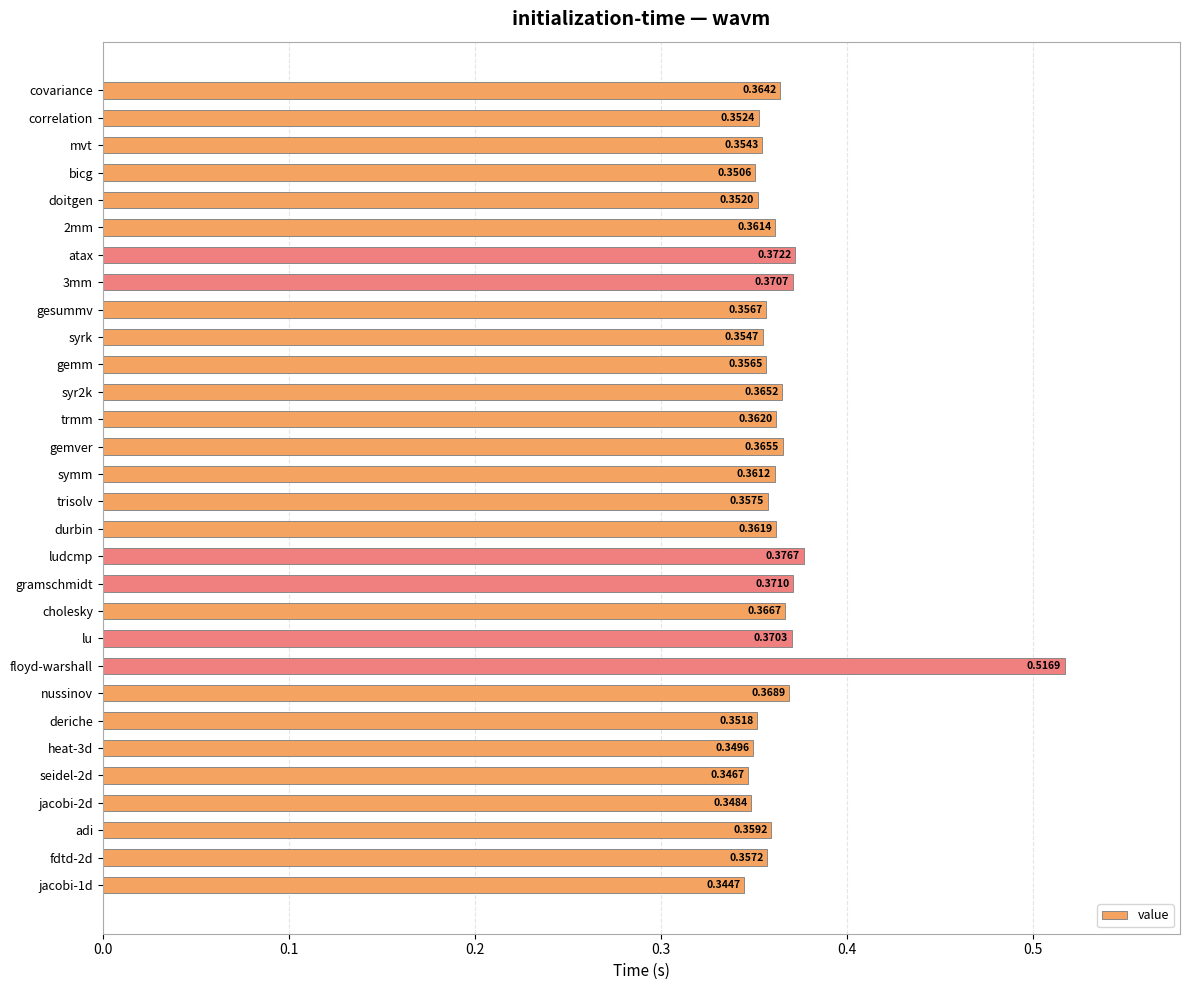

Where is the data nearest to the value 0?

jacobi-1d